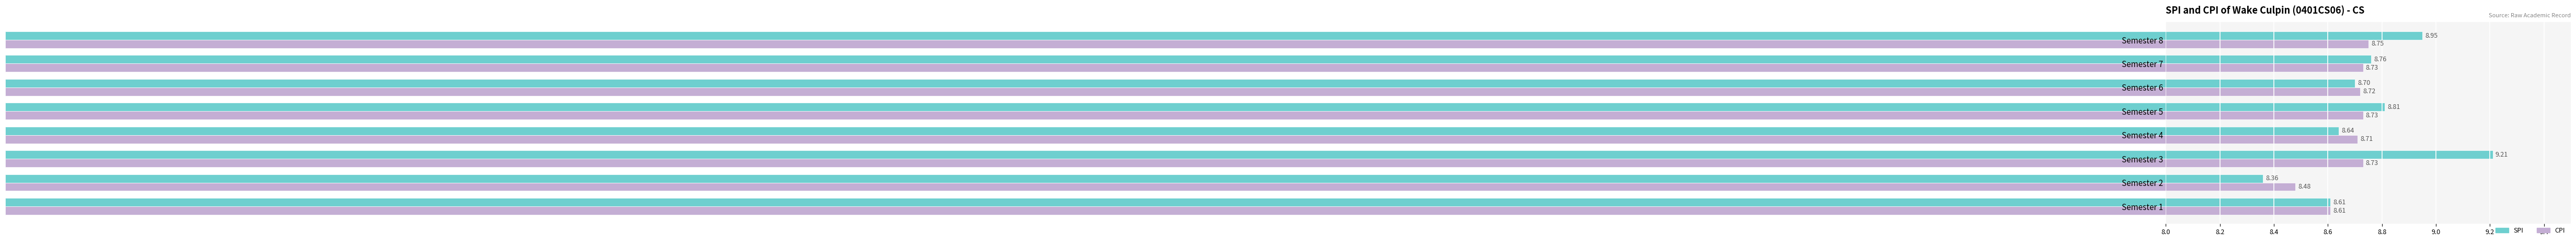

How many CPI values are between 8 and 9?

8